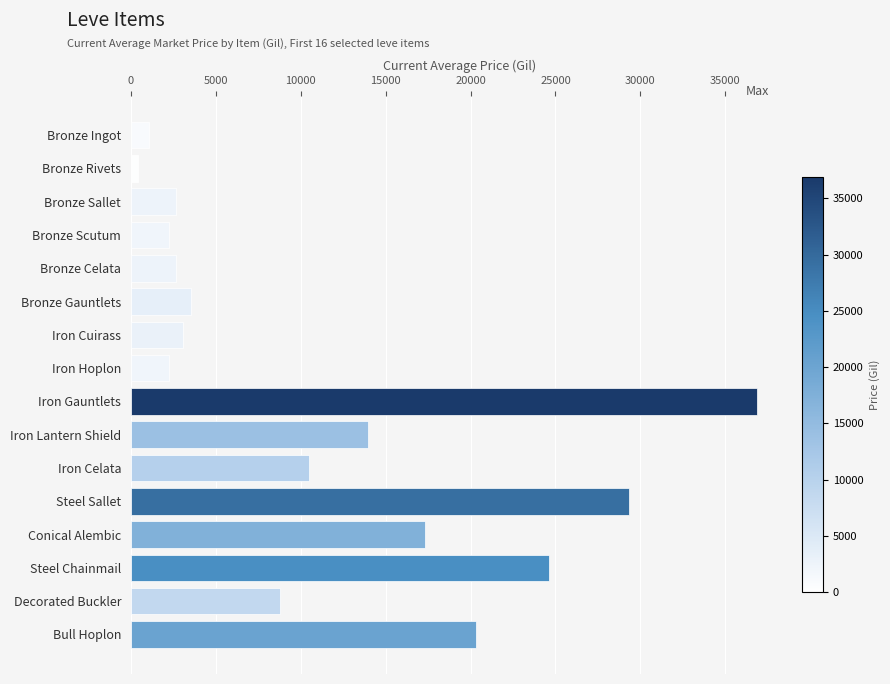

Where is the data nearest to the value 18646?

Conical Alembic